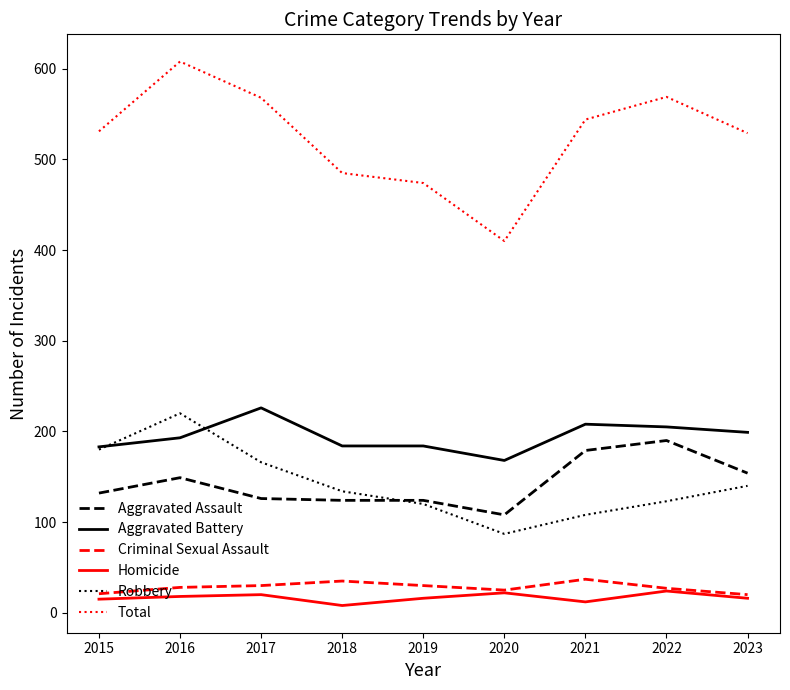

What is the difference between the Aggravated Battery values at 2016 and 2020?

25